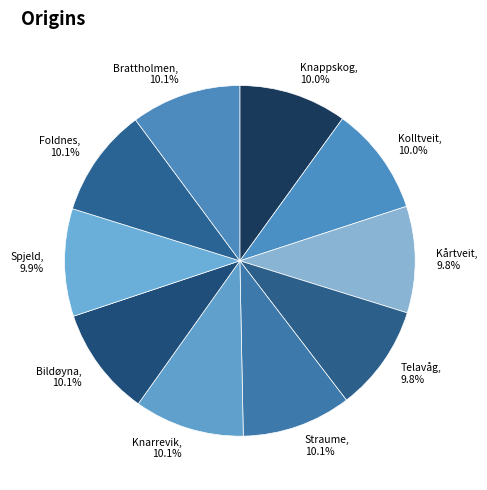

To the nearest percent, what is the combined percentage of Kårtveit and Knappskog?

20%